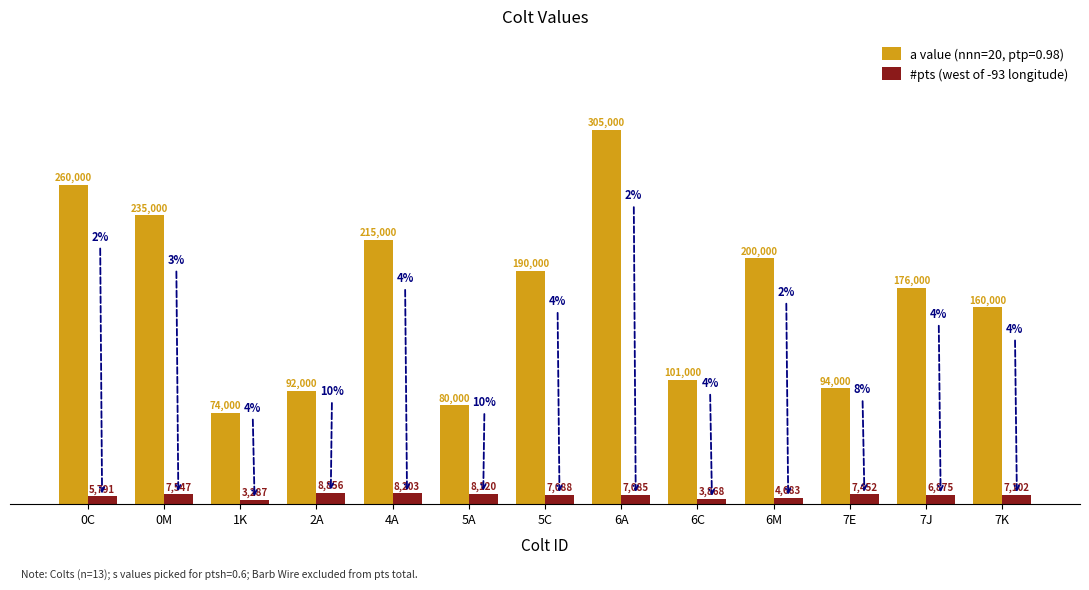

What is the label of the 11th bar from the left?

7E